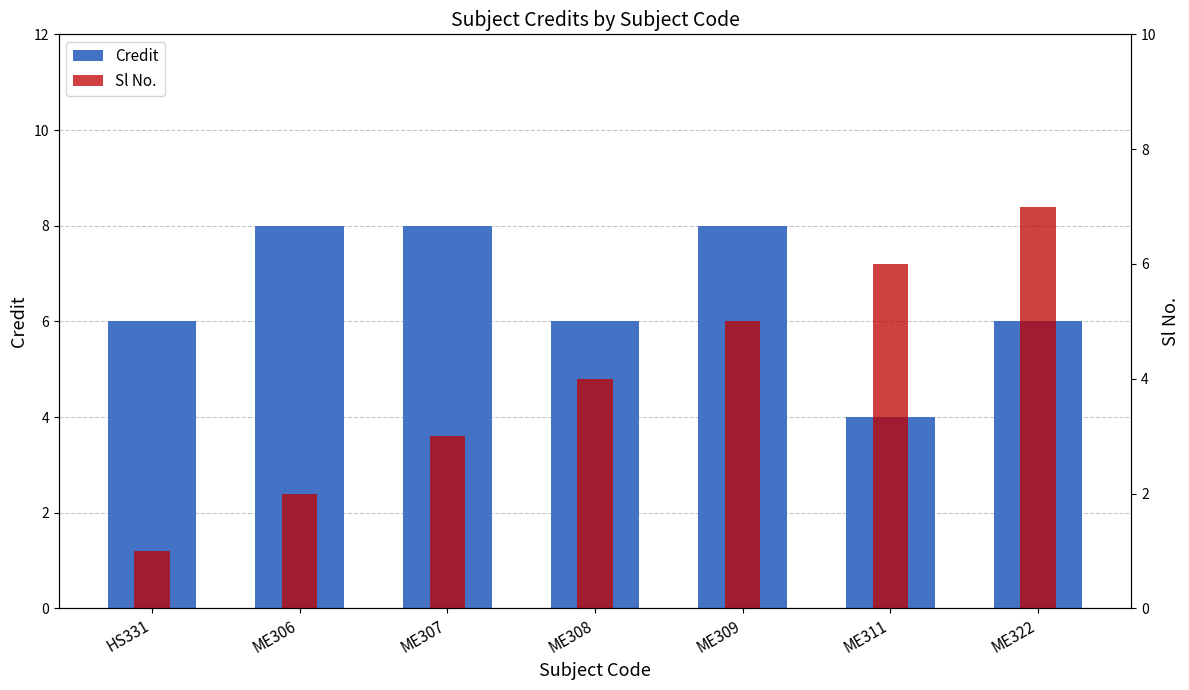

The Sl No. series shows 2 at ME306. True or false?

True